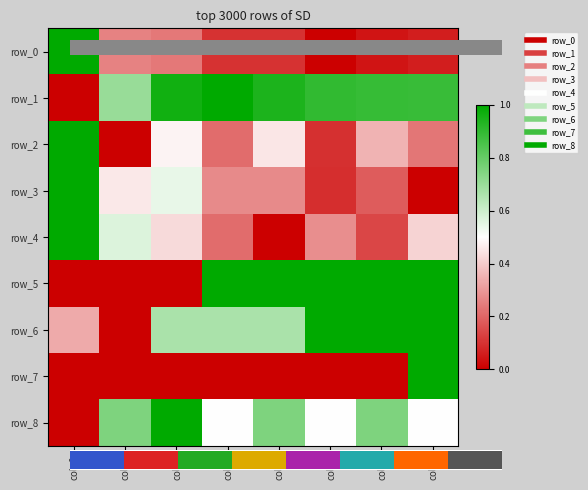

Reading left to right, extract all data points from this chart.

row_0: col_0=1.0	col_1=0.3	col_2=0.2	col_3=0.1	col_4=0.1	col_5=0.0	col_6=0.0	col_7=0.1
row_1: col_0=0.0	col_1=0.7	col_2=1.0	col_3=1.0	col_4=0.9	col_5=0.9	col_6=0.9	col_7=0.9
row_2: col_0=1.0	col_1=0.0	col_2=0.5	col_3=0.2	col_4=0.5	col_5=0.1	col_6=0.4	col_7=0.2
row_3: col_0=1.0	col_1=0.5	col_2=0.5	col_3=0.3	col_4=0.3	col_5=0.1	col_6=0.2	col_7=0.0
row_4: col_0=1.0	col_1=0.6	col_2=0.4	col_3=0.2	col_4=0.0	col_5=0.3	col_6=0.1	col_7=0.4
row_5: col_0=0.0	col_1=0.0	col_2=0.0	col_3=1.0	col_4=1.0	col_5=1.0	col_6=1.0	col_7=1.0
row_6: col_0=0.3	col_1=0.0	col_2=0.7	col_3=0.7	col_4=0.7	col_5=1.0	col_6=1.0	col_7=1.0
row_7: col_0=0.0	col_1=0.0	col_2=0.0	col_3=0.0	col_4=0.0	col_5=0.0	col_6=0.0	col_7=1.0
row_8: col_0=0.0	col_1=0.8	col_2=1.0	col_3=0.5	col_4=0.8	col_5=0.5	col_6=0.8	col_7=0.5